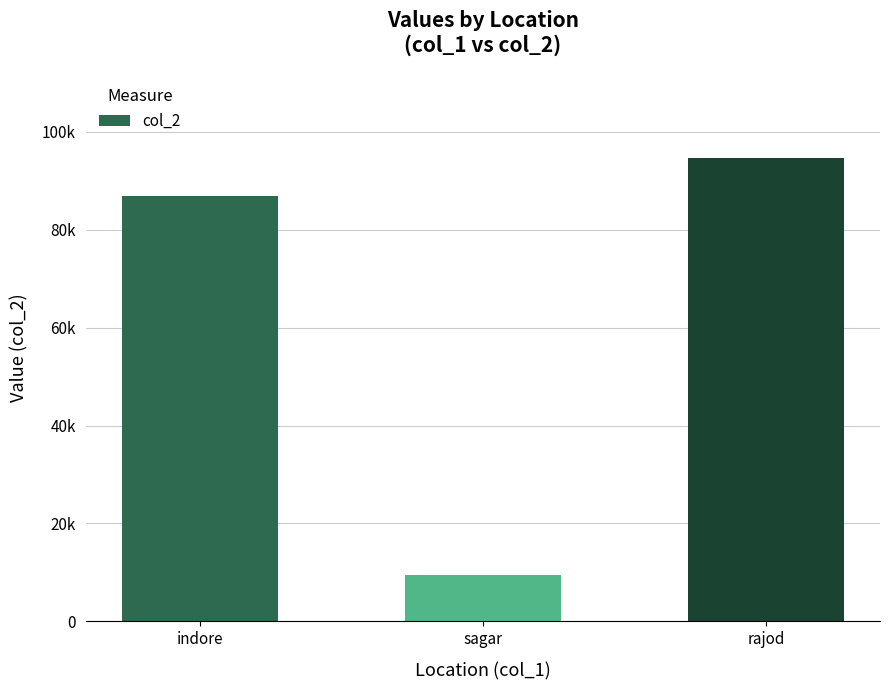

Are the bars horizontal?

No